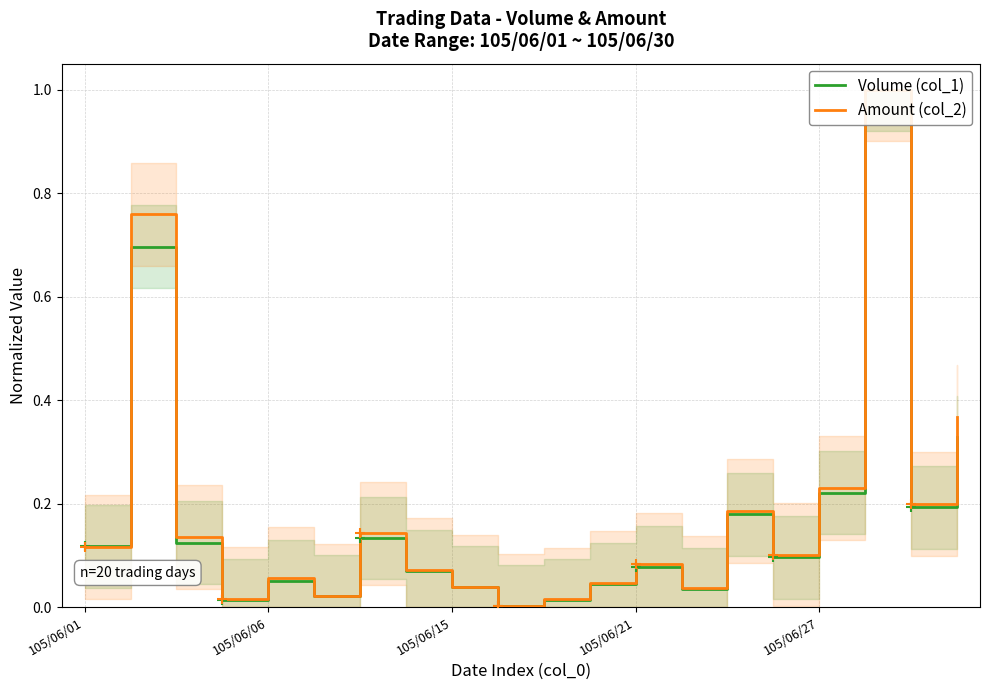

Rank the series by their average value, from lowest to highest.

Volume (col_1), Amount (col_2)